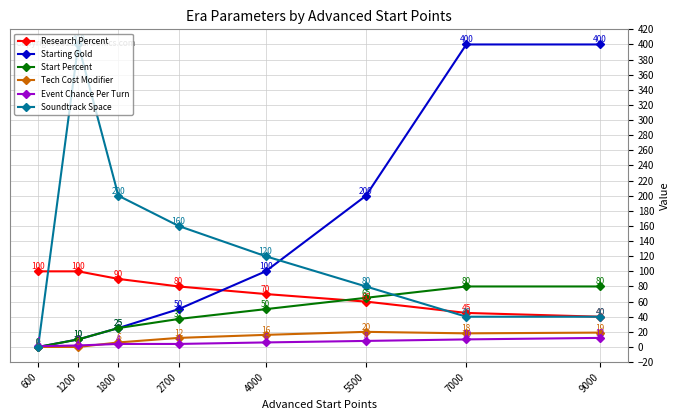

What is the difference between the second highest and second lowest values in the Soundtrack Space series?

160